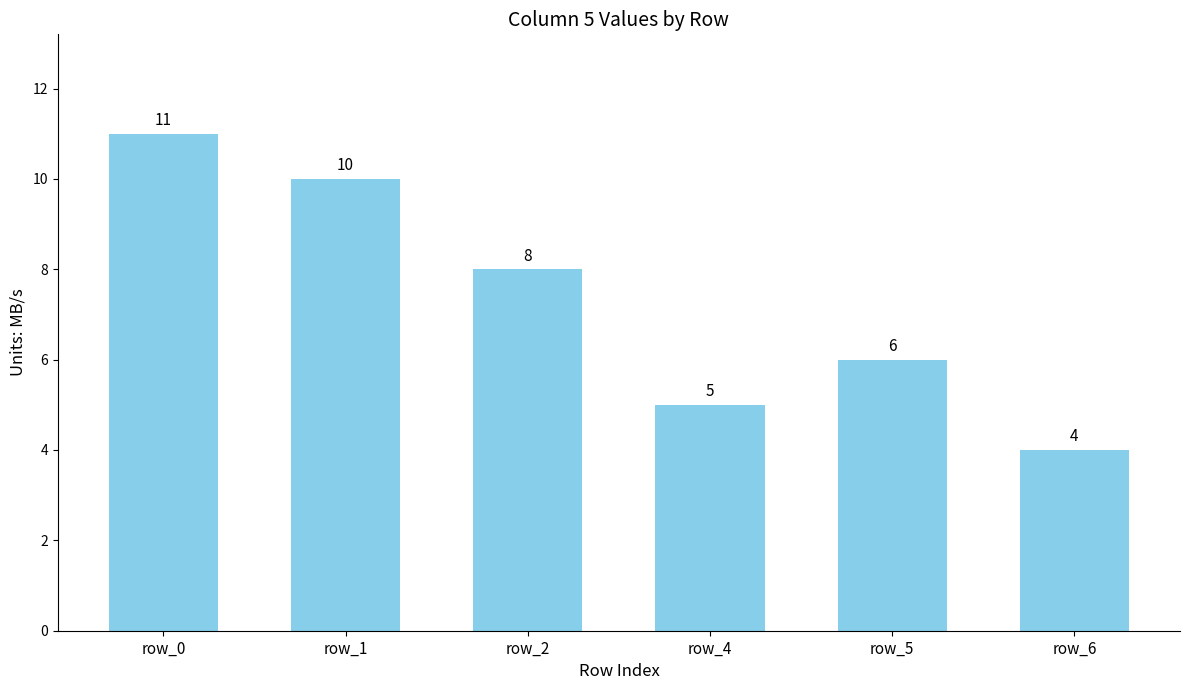

The value at row_5 is 6. True or false?

True